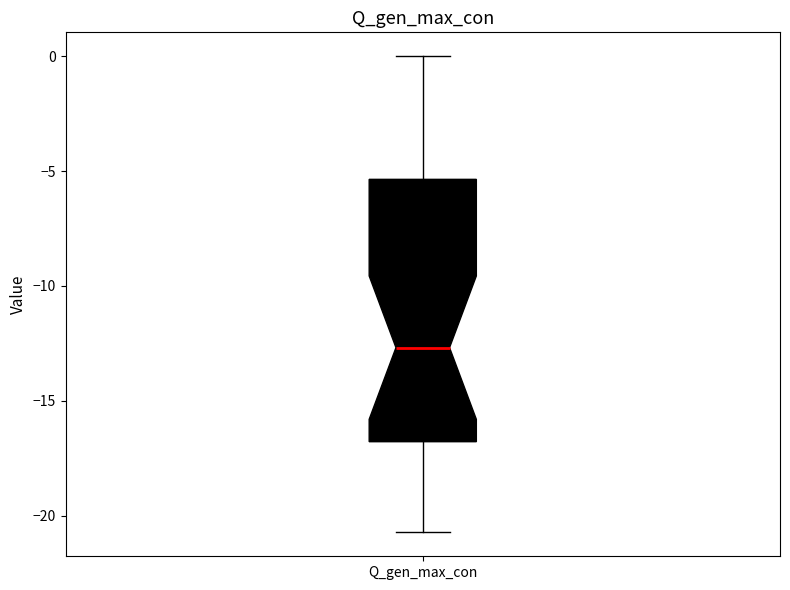

Read this box plot against the y-axis: the position of the median line, the range covered by the box, and the ends of both whiskers. The values are not printed on the chart, so give them approximately, as read against the axis.

median -12.5, box -17.0 to -5.5, whiskers -20.5 to 0.0